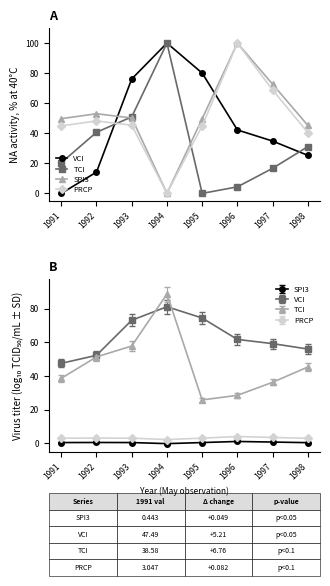

Reading left to right, what are all the values shown in this chart?

VCI: 0.0	14.2	76.1	100.0	80.0	42.2	34.8	25.3
TCI: 20.4	40.6	50.9	100.0	0.0	4.3	16.7	31.1
SPI3: 49.7	53.0	50.2	0.0	49.7	100.0	72.6	45.2
PRCP: 44.9	48.2	45.3	0.0	44.9	100.0	68.8	40.5